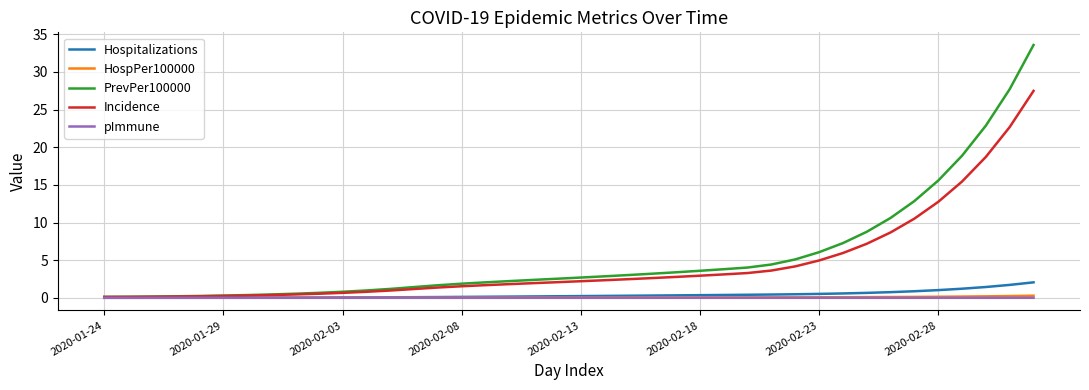

Which series has the largest range (max minus min)?

PrevPer100000